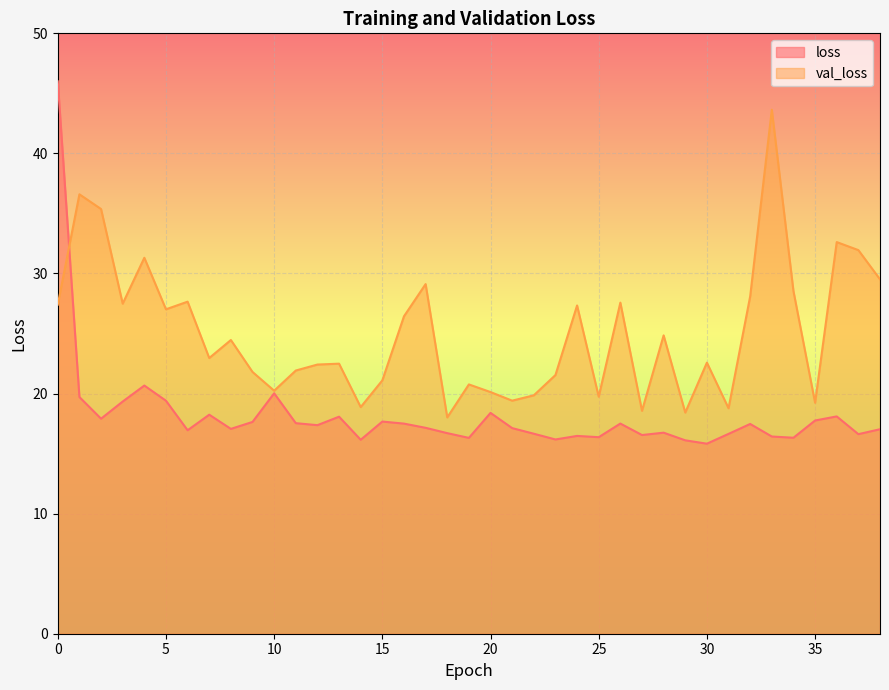

What is the value of the val_loss point at the 13th from the left?

22.4